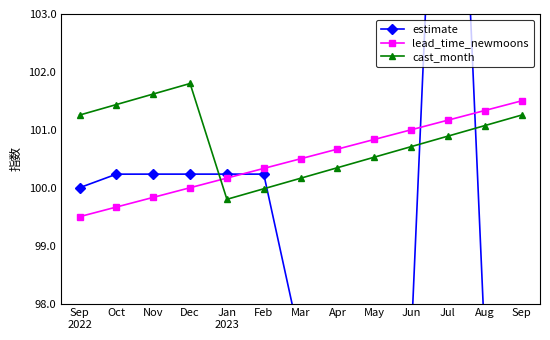

Which series has the largest range (max minus min)?

estimate